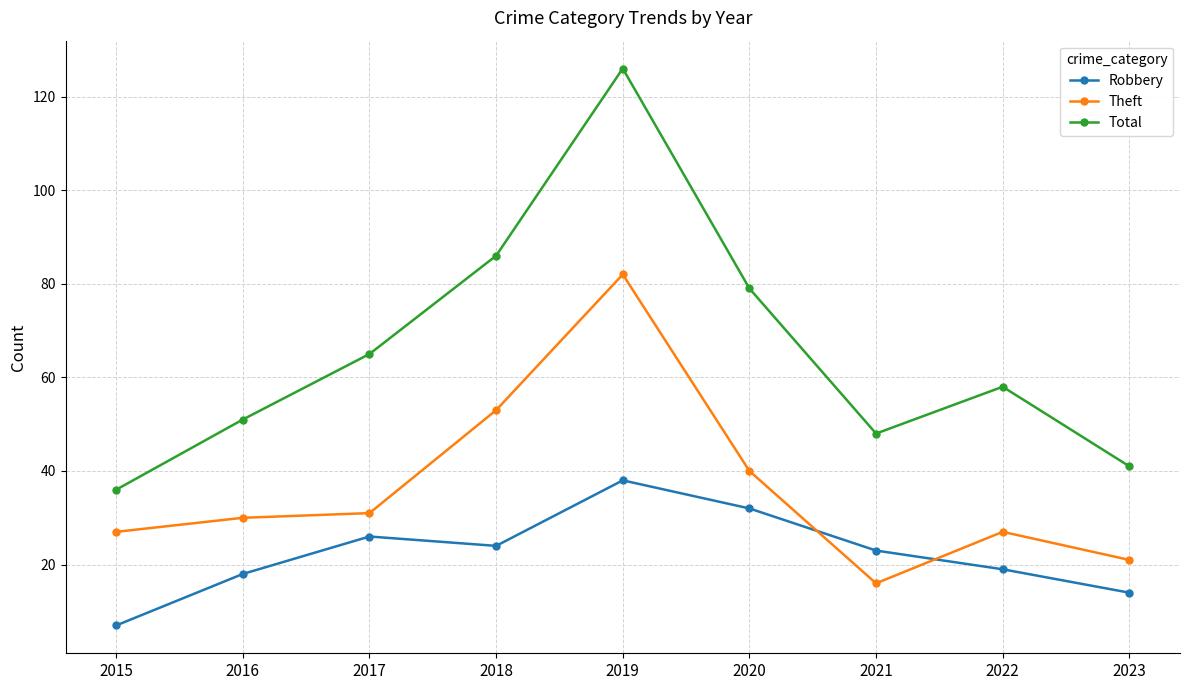

Does the chart have visible grid lines?

Yes